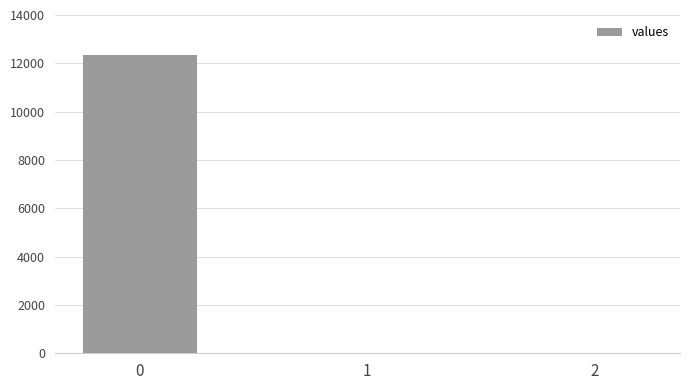

What is the change in value from 0 to 2?

-12326.2